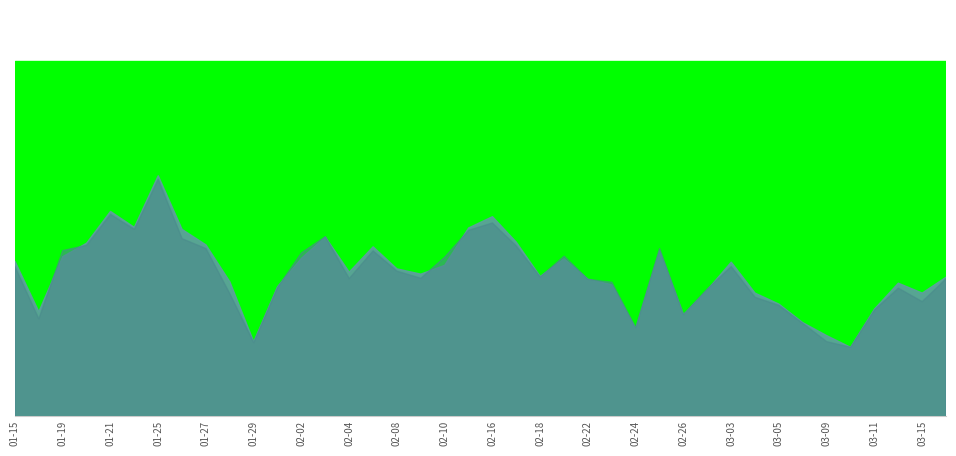

List the series in order of their peak value, lowest first.

FUTURE_PRICE, SPOT_PRICE, EXERCISE_PRICE